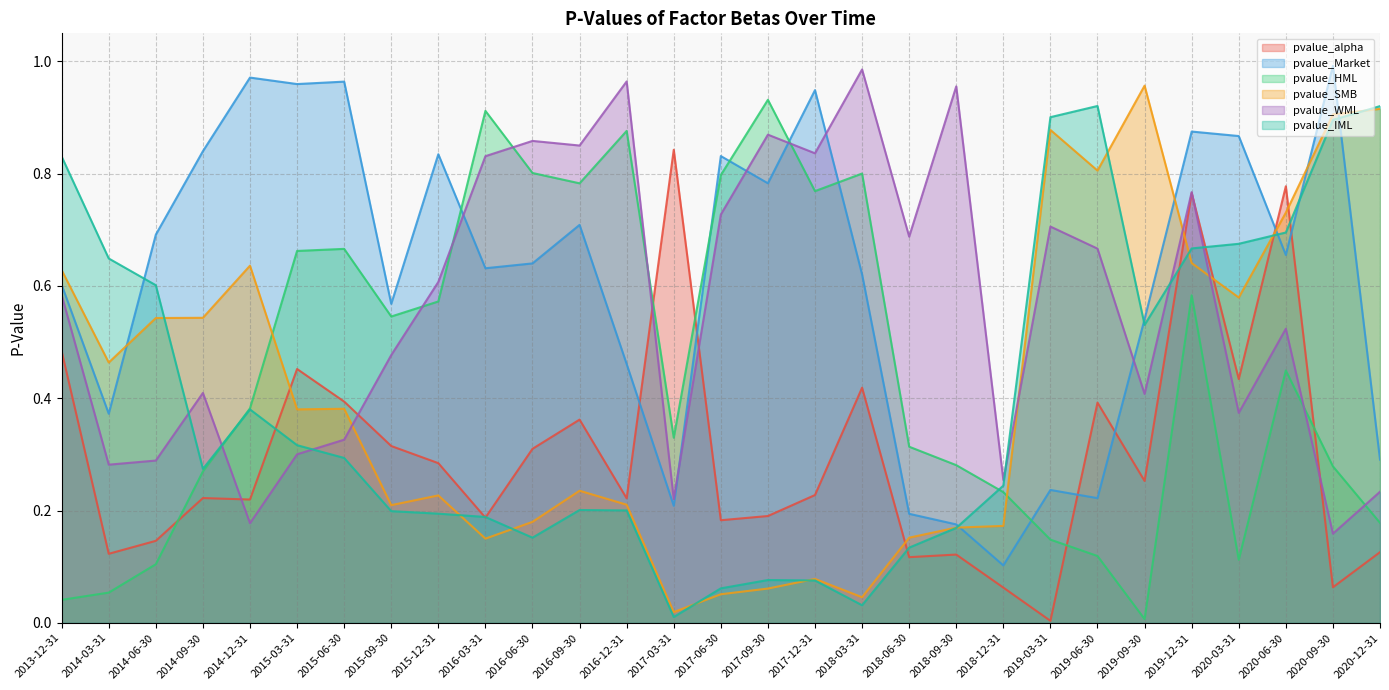

After their last crossing, which series has the higher values: pvalue_HML or pvalue_Market?

pvalue_Market